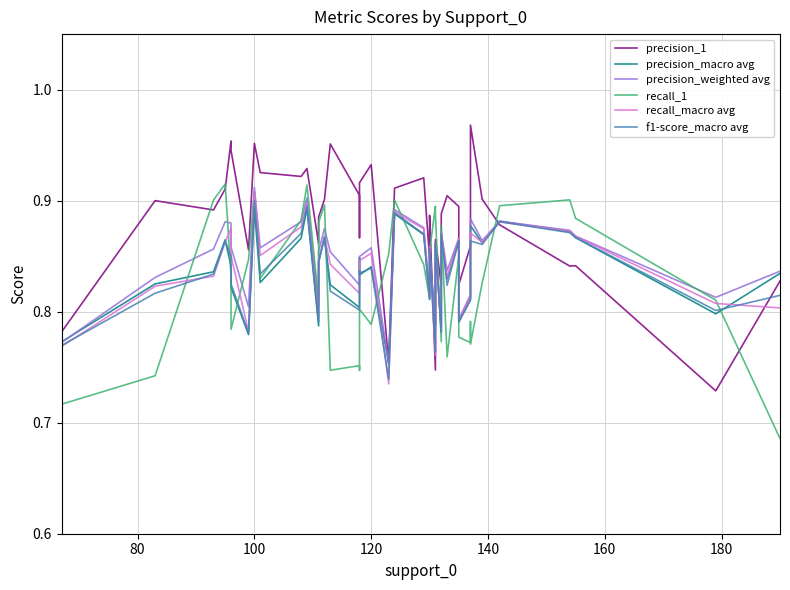

What is the value of the recall_macro avg point at the 4th from the left?

0.9